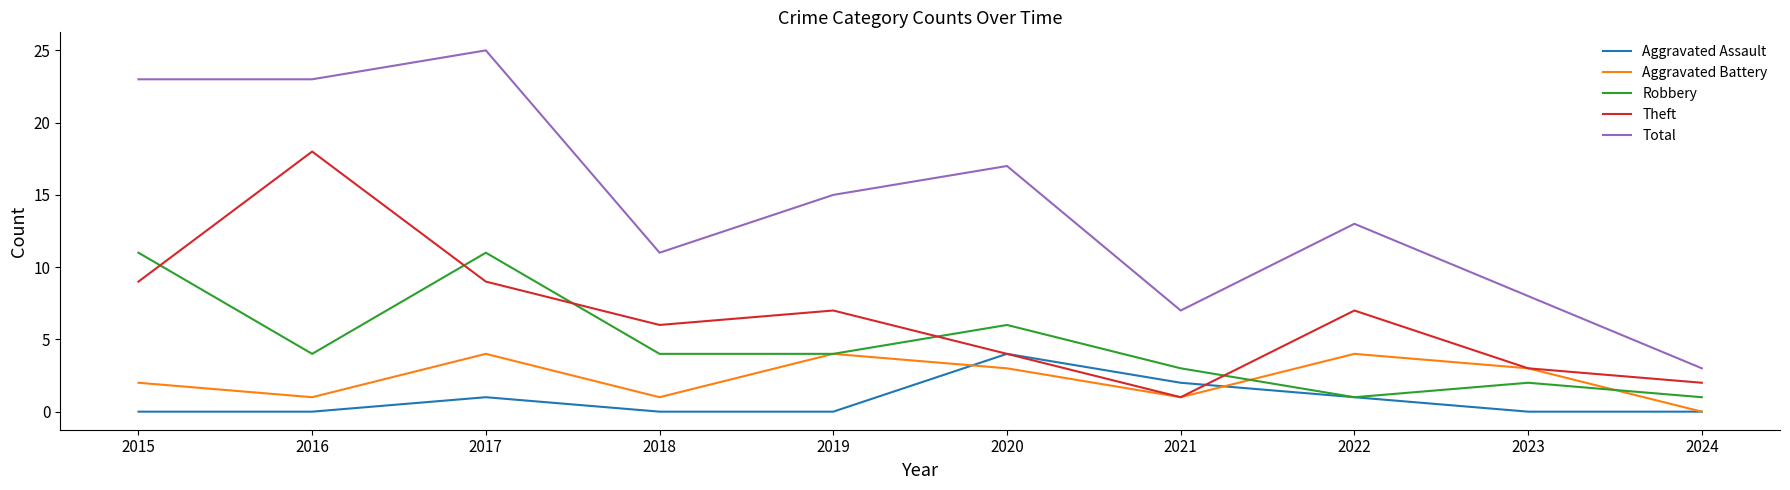

At which category does Aggravated Assault reach its first local peak?

2017